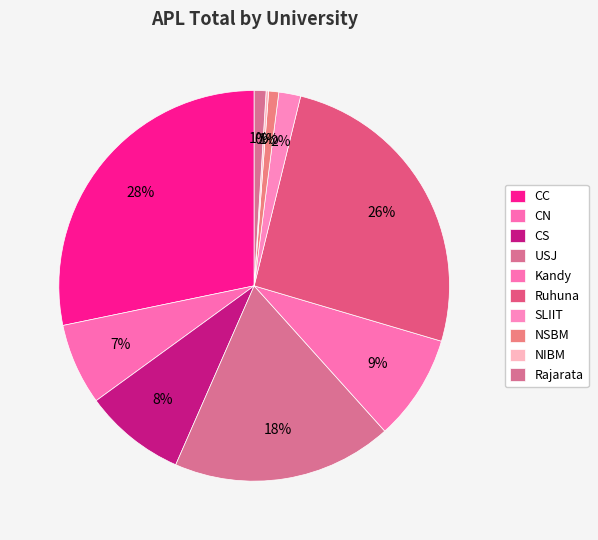

Is it true that Ruhuna is 38% of the pie?

False